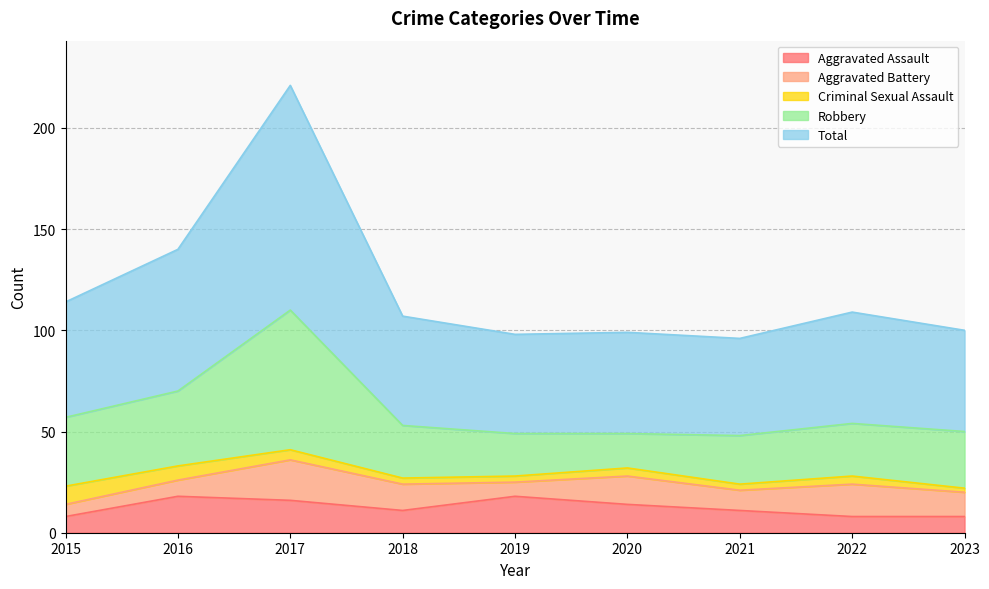

What is the greatest value displayed?

111